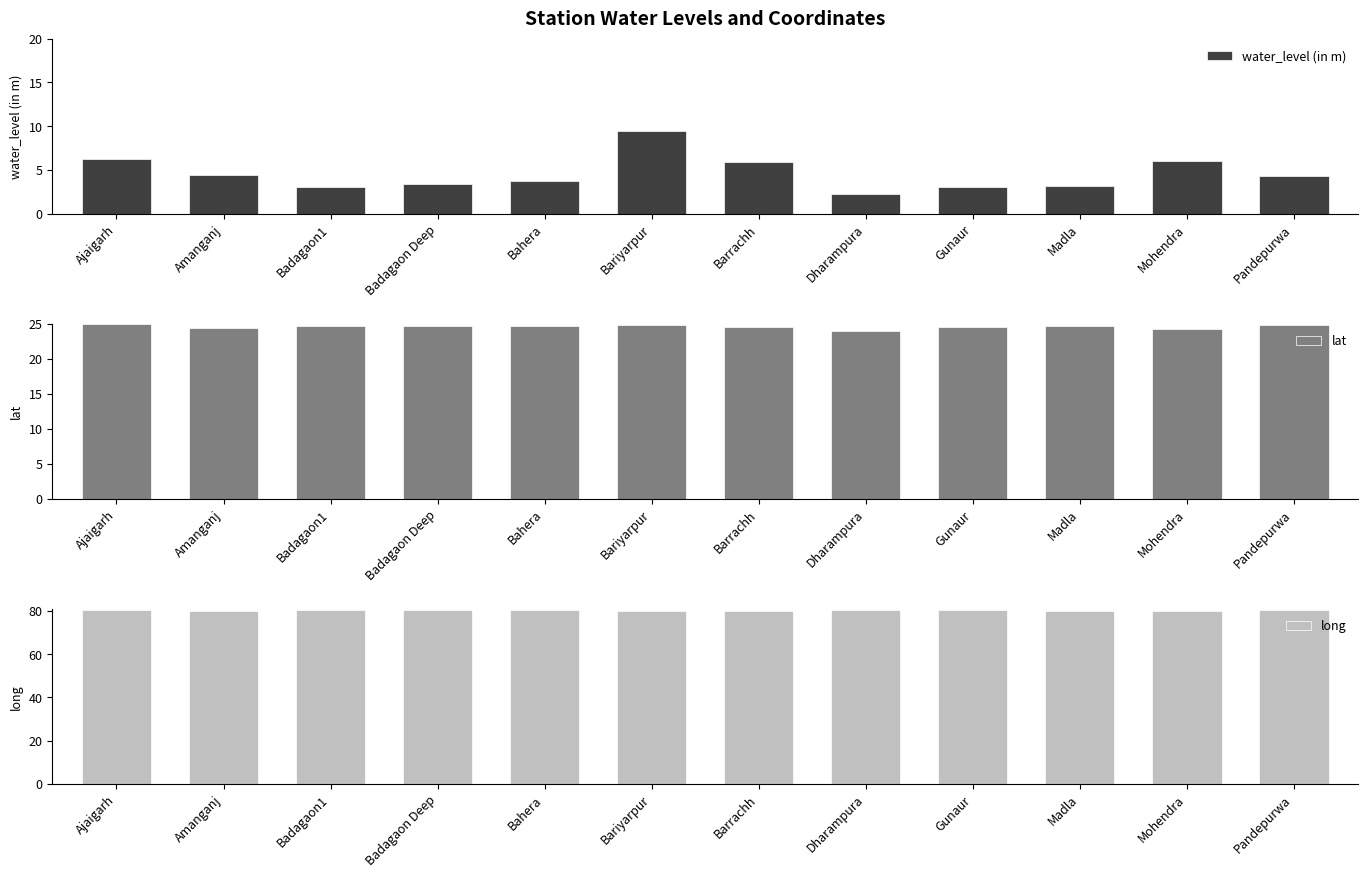

What is the difference between the highest and lowest values at Badagaon1?

77.3